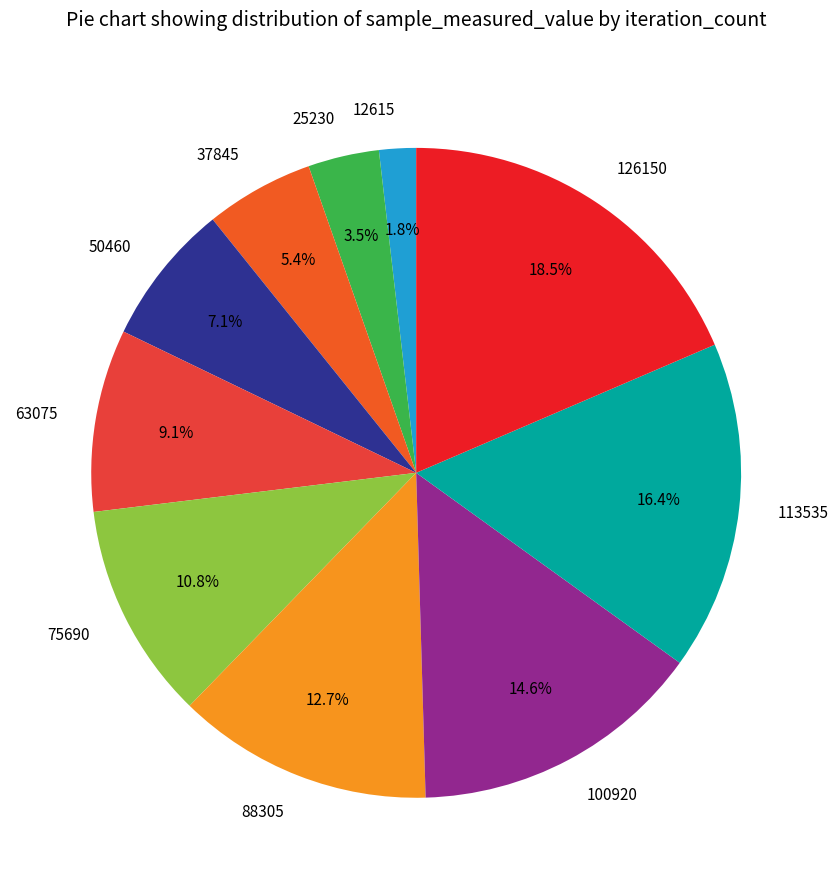

Which category has the biggest portion of the pie?

126150